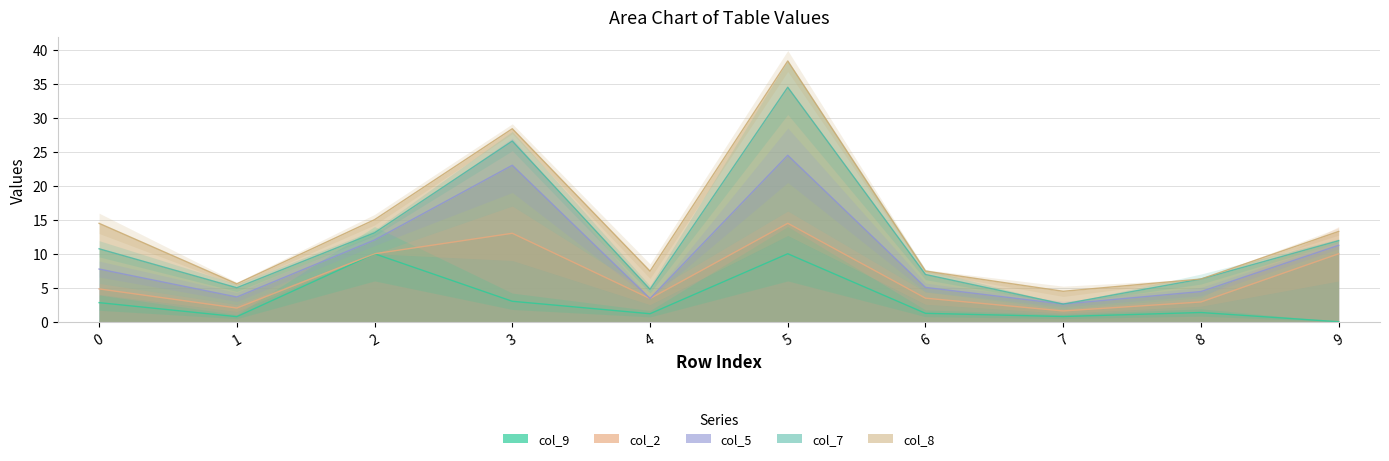

Is the value of col_2 at 0 greater than the value of col_8 at 8?

No